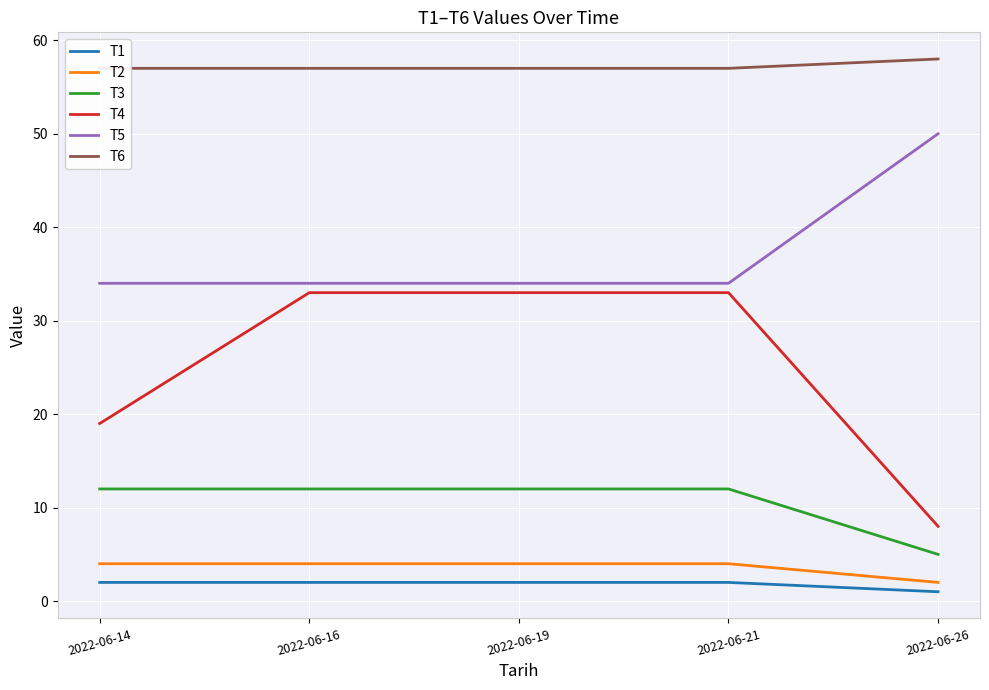

Rank the series by their maximum value, from highest to lowest.

T6, T5, T4, T3, T2, T1